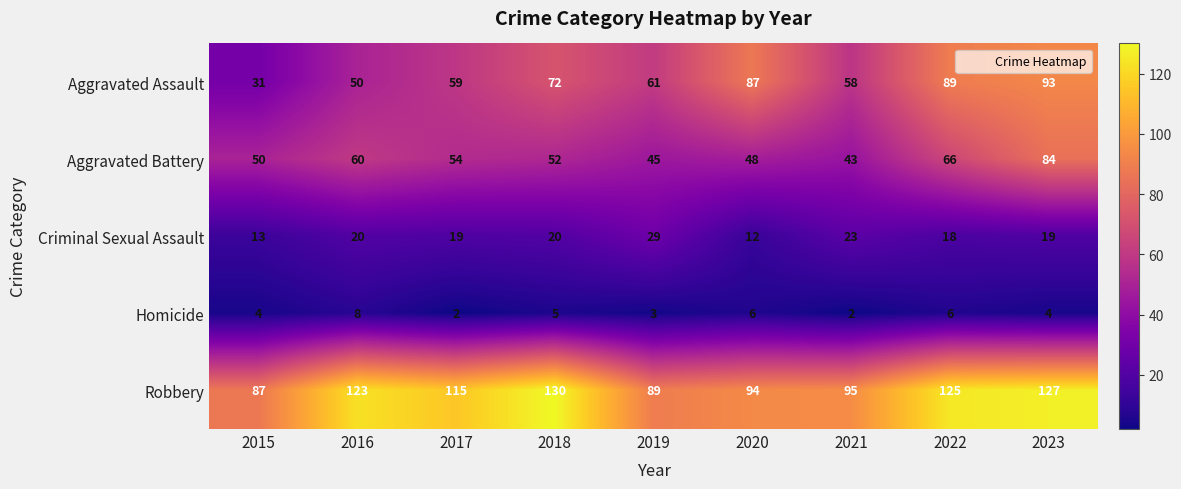

What is the sum of the Robbery values at 2023 and 2021?

222